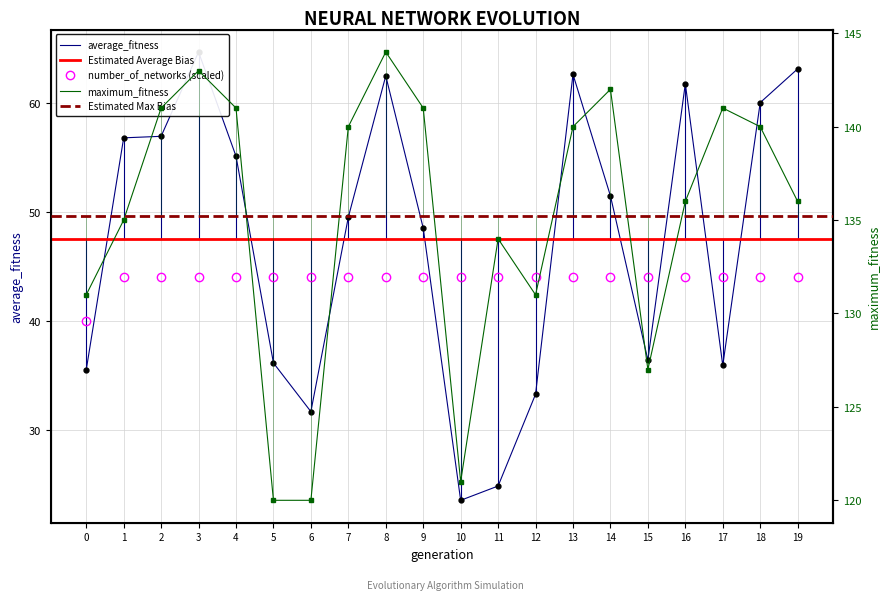

What is the total value across all series at 19?

243.1